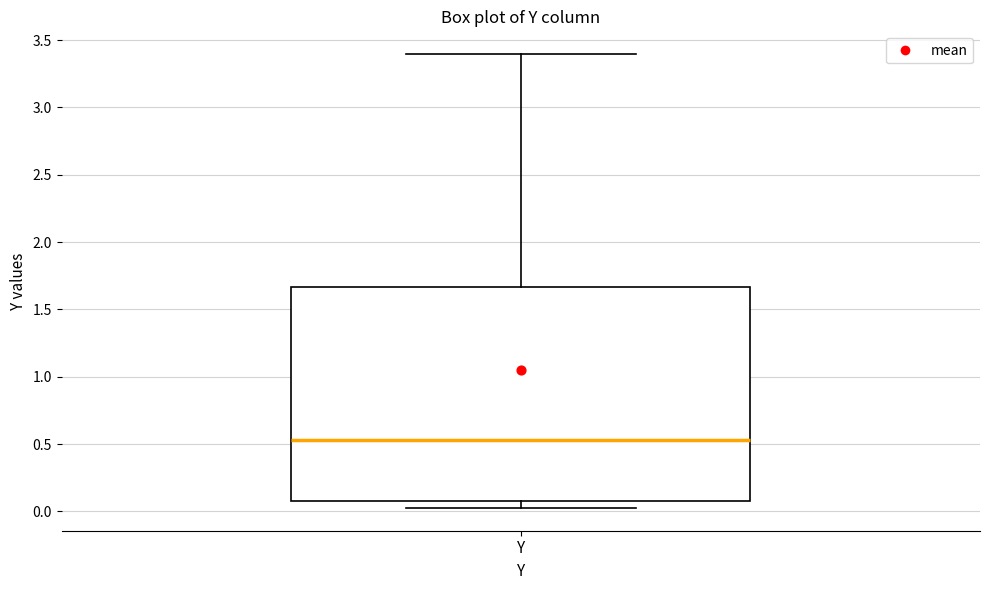

Where does the median line of the box for Y sit on the y-axis? The values are not printed on the chart, so give them approximately, as read against the axis.

0.55